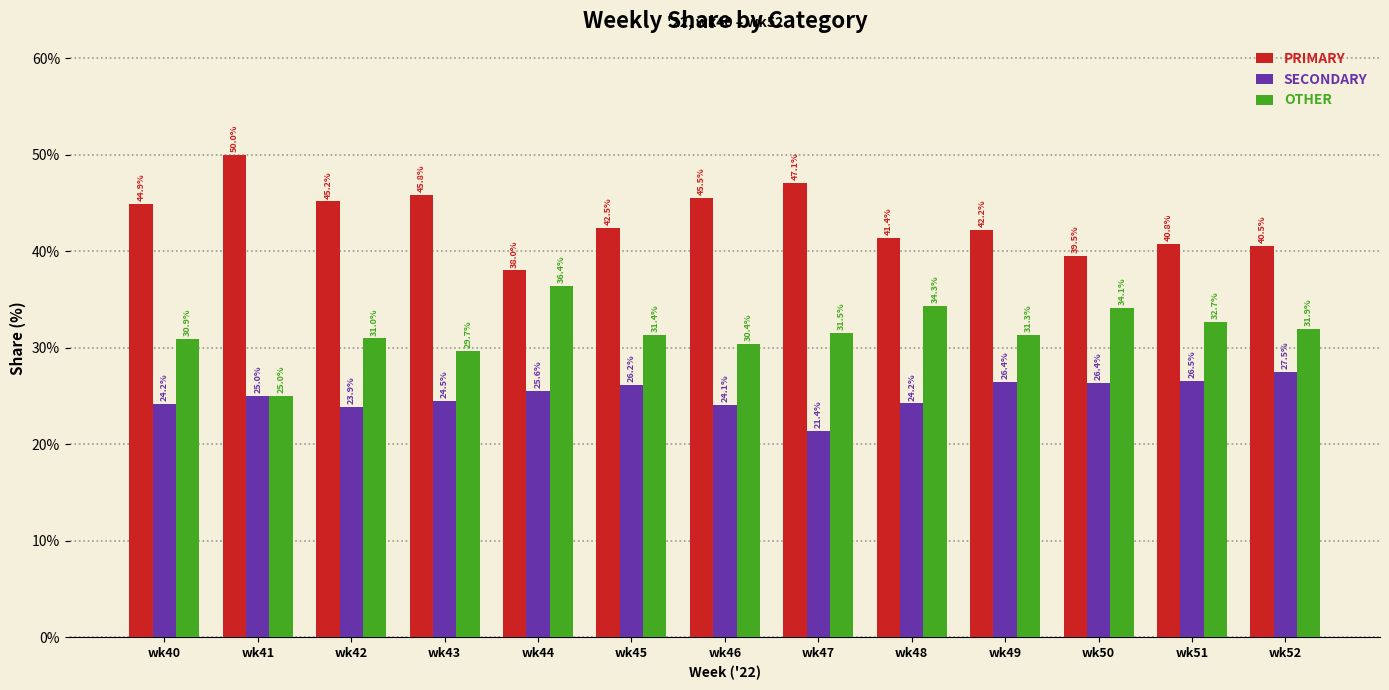

How many categories are shown in the chart?

13